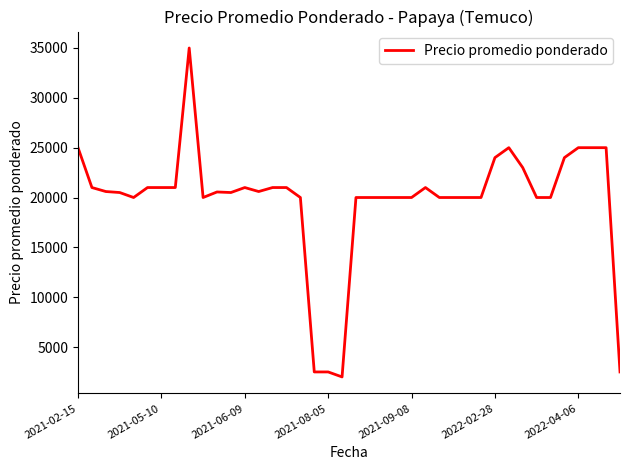

True or false: there are more than 2 points higher than both neighbors.

True